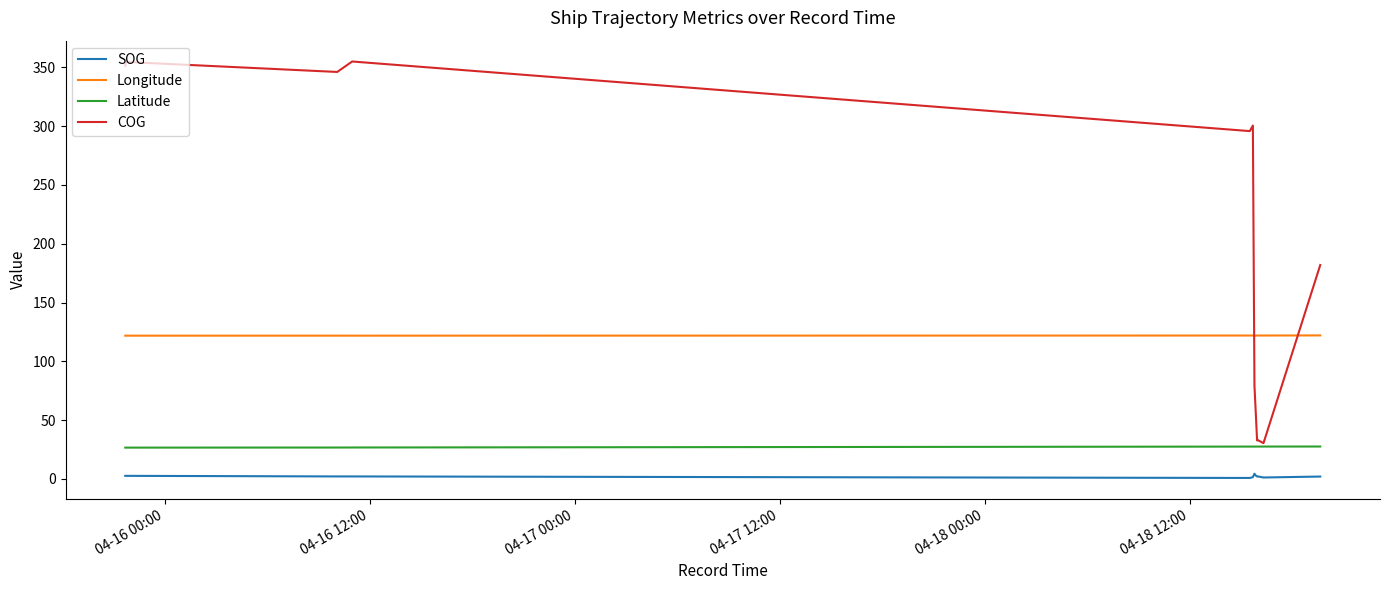

Which series has the widest spread of values?

COG